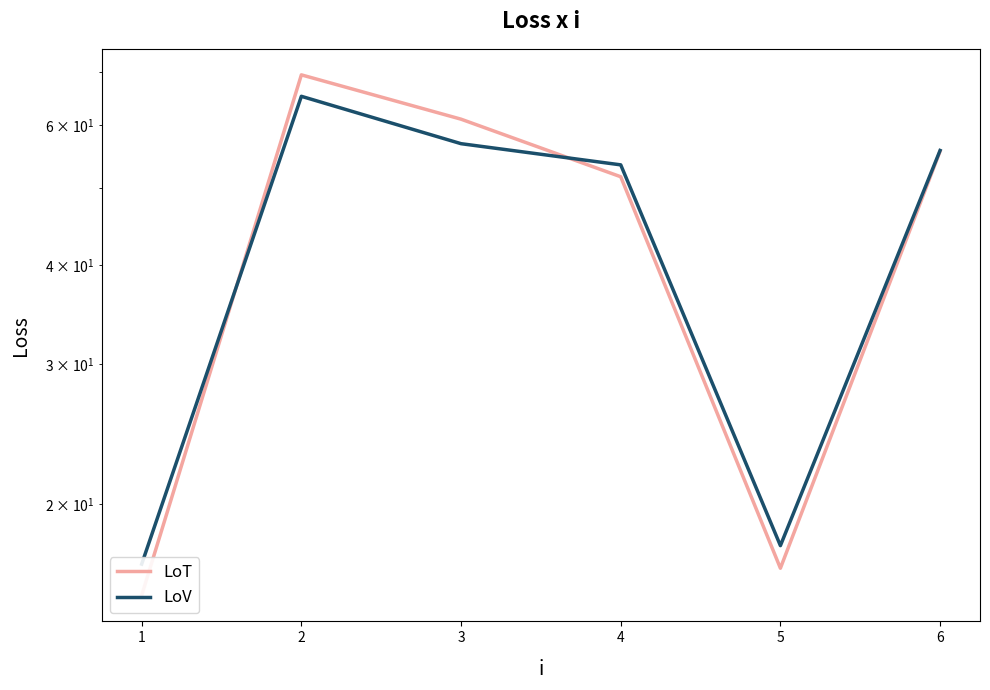

Is the value of LoV at 1 greater than the value of LoT at 3?

Yes